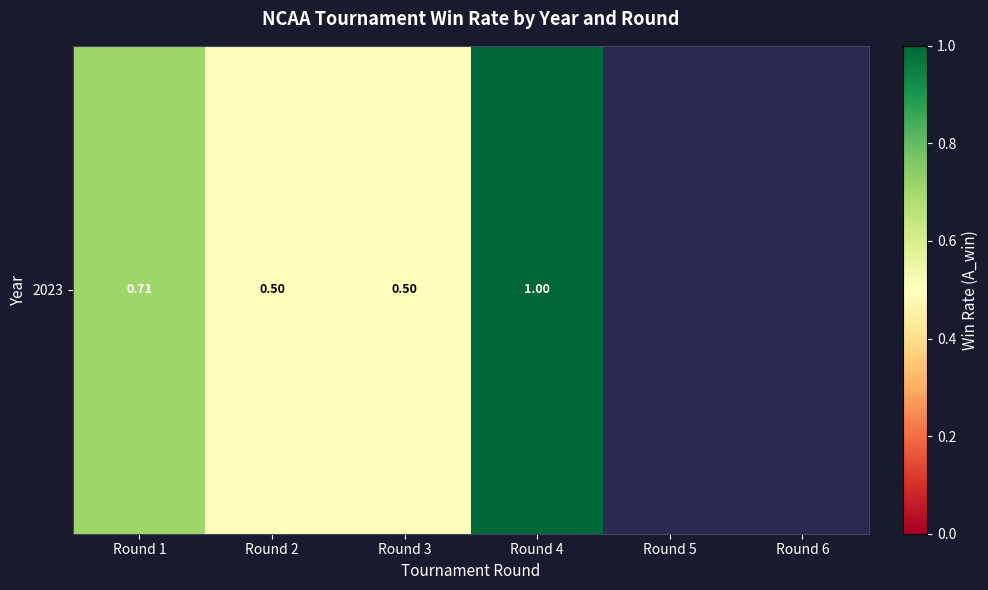

Between Round 6 and Round 5, which is larger?

Round 5